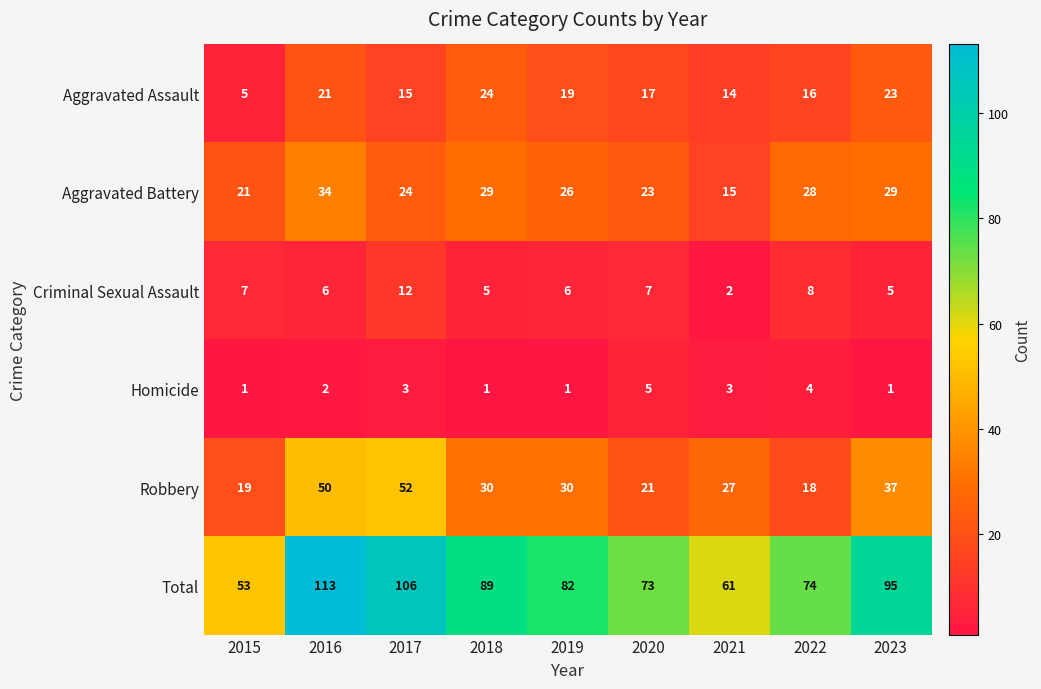

Which series has the largest range (max minus min)?

Total